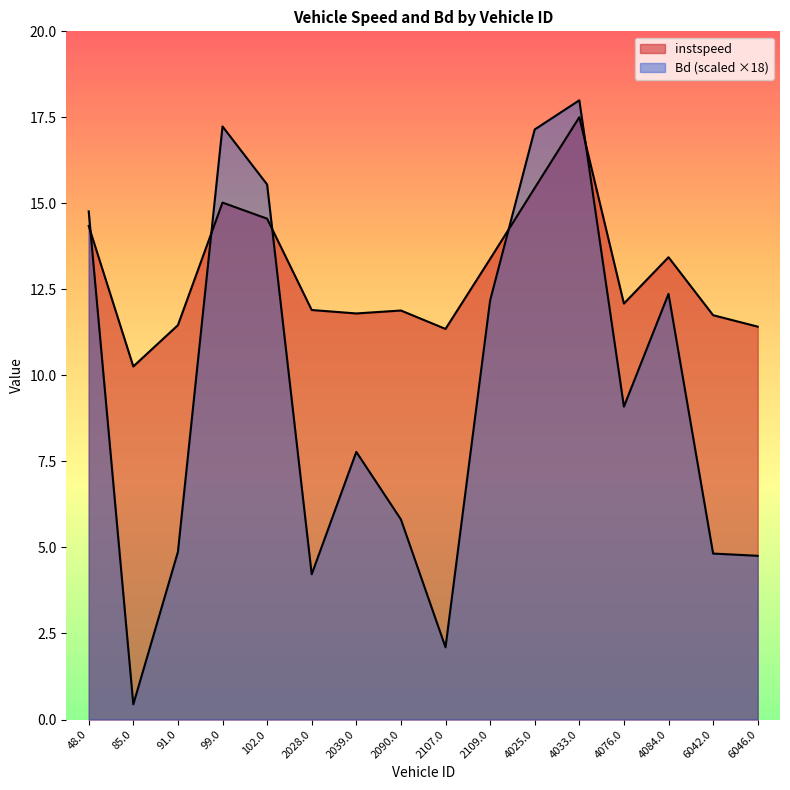

What is the difference between the highest and lowest values at 4033.0?

0.5